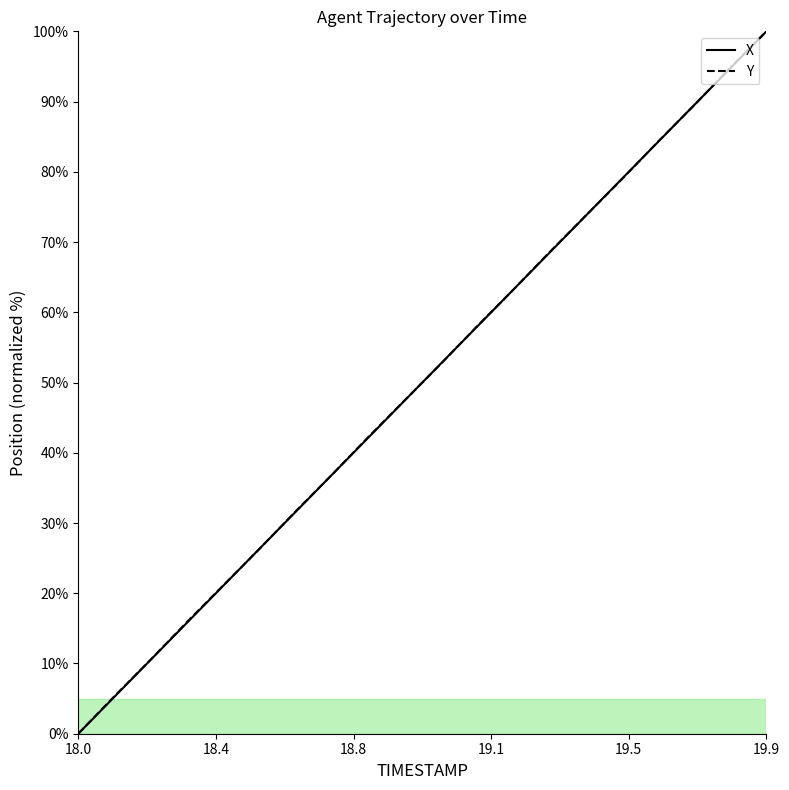

What is the maximum value for X?

100.0